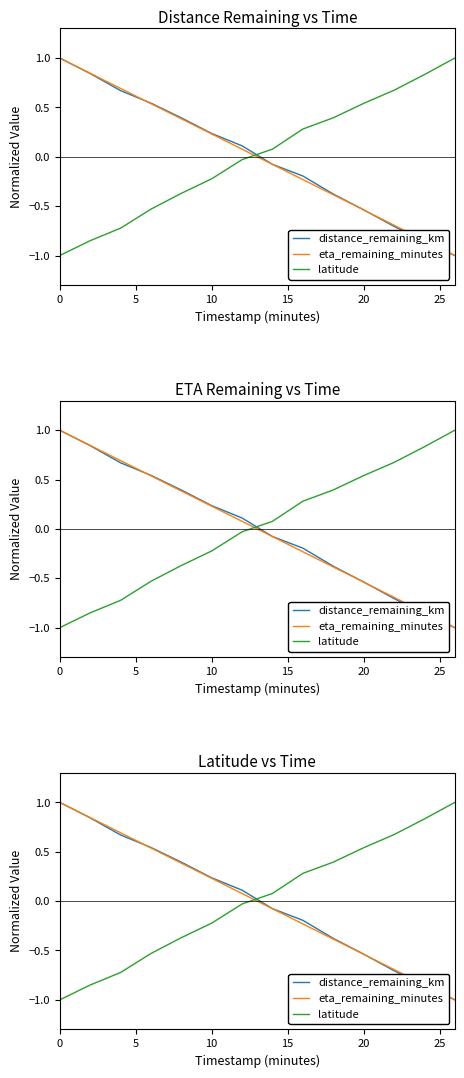

True or false: distance_remaining_km has more than 1 points higher than both neighbors.

False